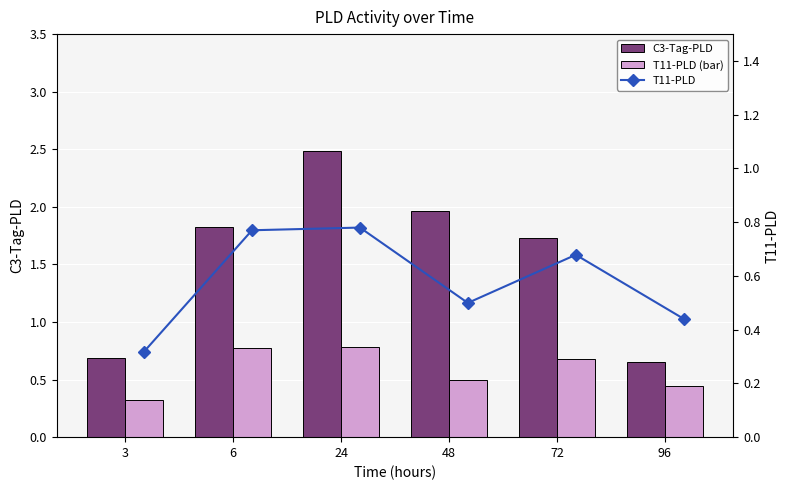

Reading left to right, what are all the values shown in this chart?

C3-Tag-PLD: 0.7	1.8	2.5	2.0	1.7	0.7
T11-PLD (bar): 0.3	0.8	0.8	0.5	0.7	0.4
T11-PLD: 0.3	0.8	0.8	0.5	0.7	0.4